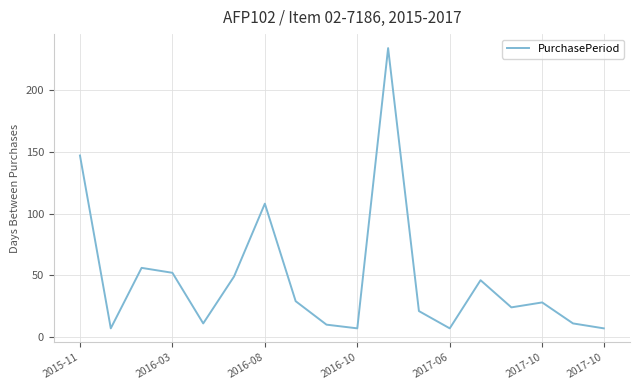

Reading right to left, transcribe all the data shown in this chart.

7	11	28	24	46	7	21	234	7	10	29	108	49	11	52	56	7	147